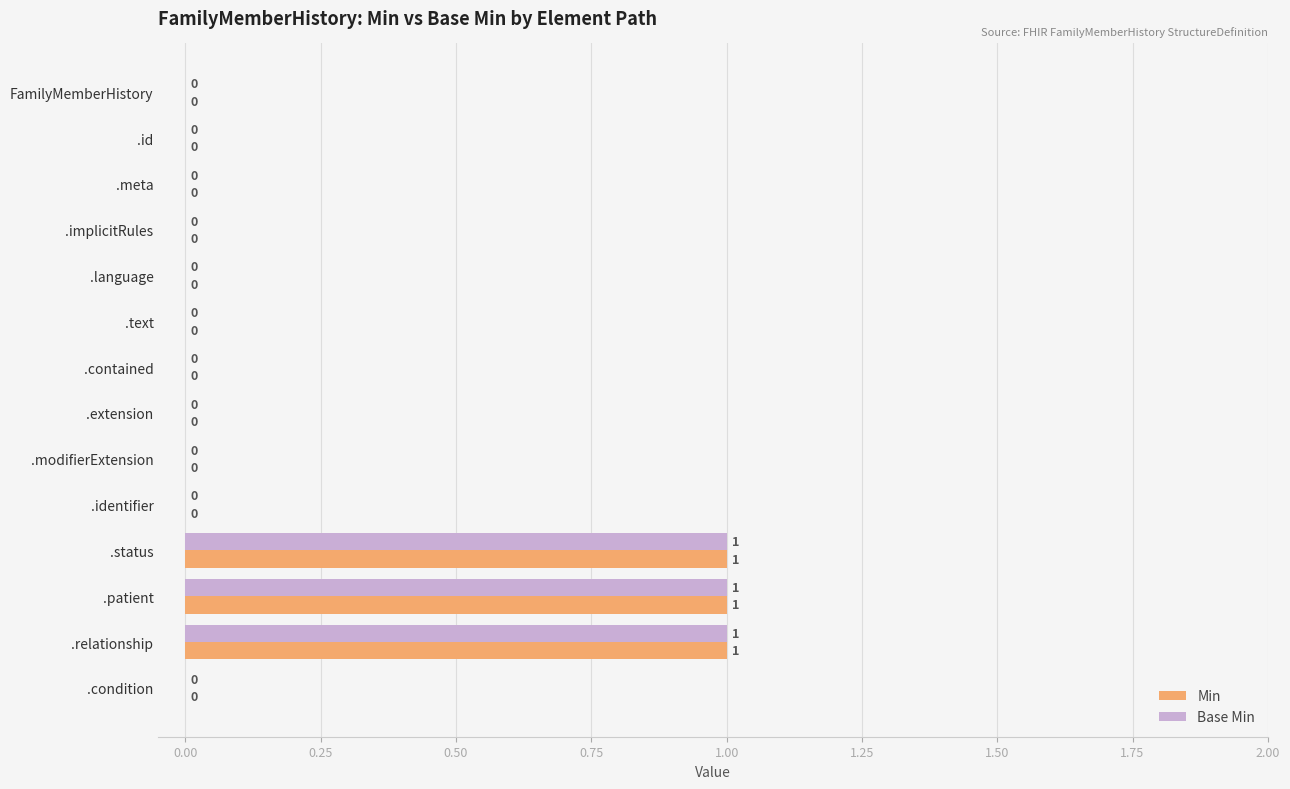

What is the sum of all Base Min values?

3